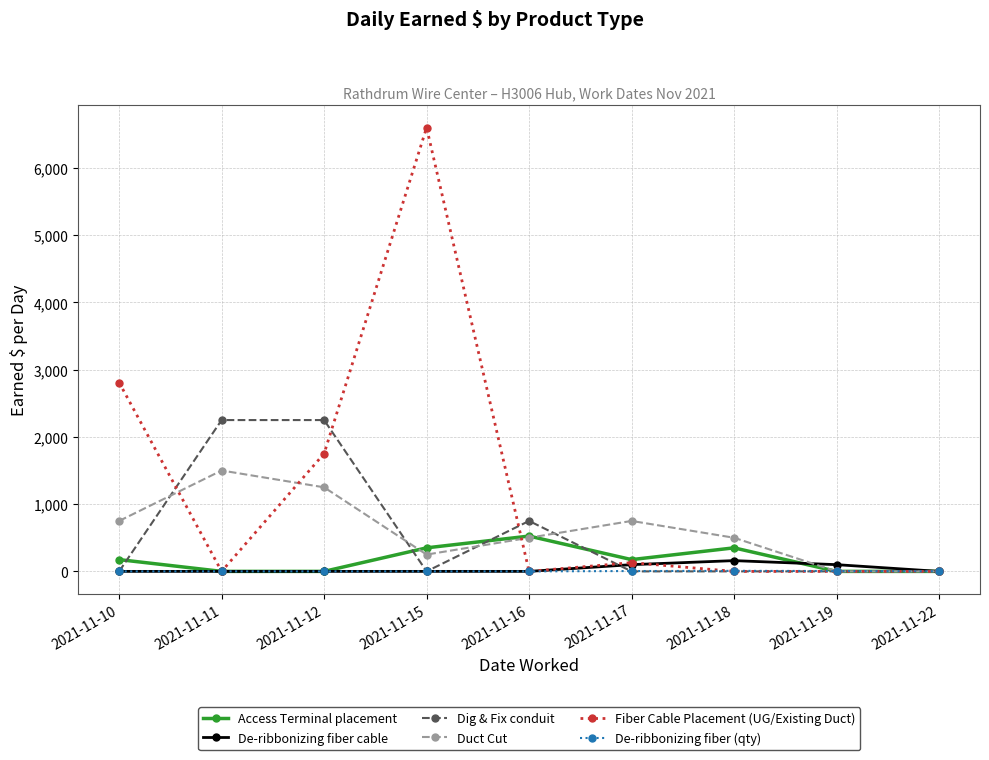

Which series has the widest spread of values?

Fiber Cable Placement (UG/Existing Duct)